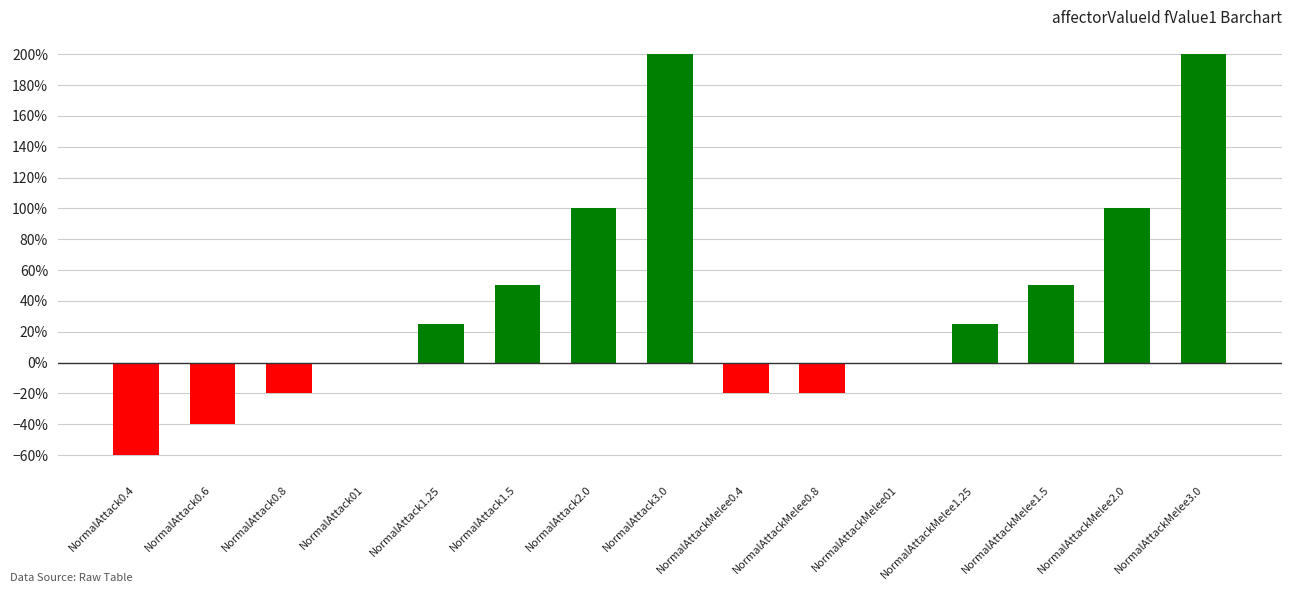

The value at NormalAttack2.0 is 1.0. True or false?

True